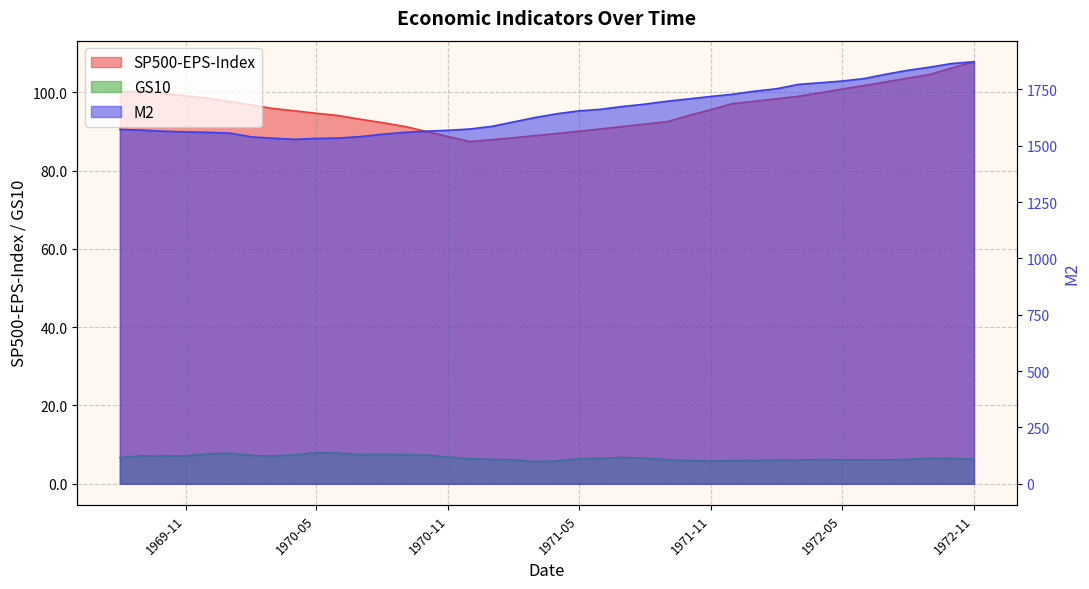

Count the number of data series in this chart.

3